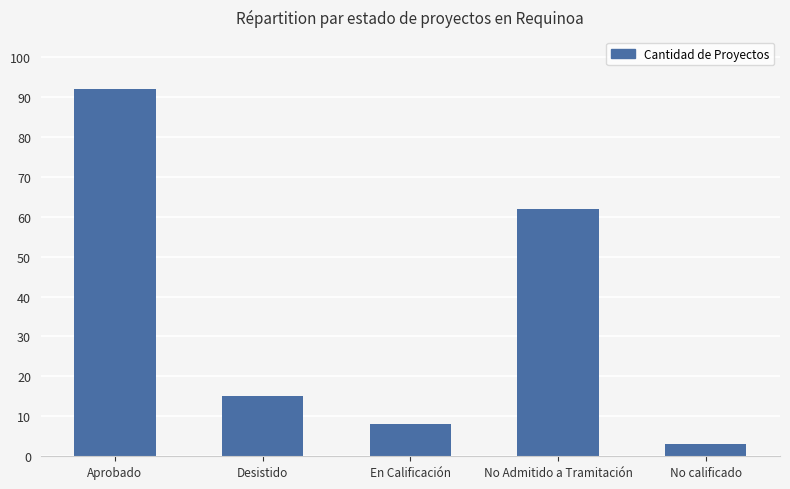

Reading left to right, list all the values displayed in this chart.

92	15	8	62	3